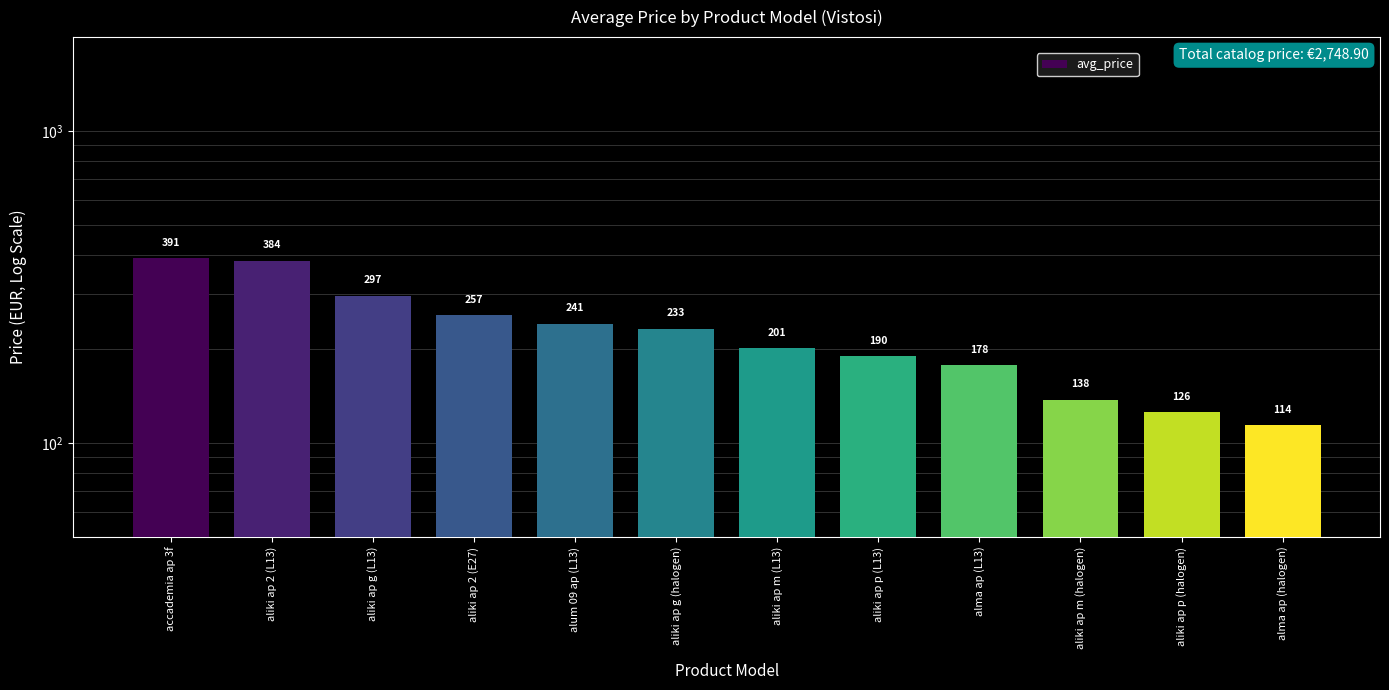

Count the number of data series in this chart.

1